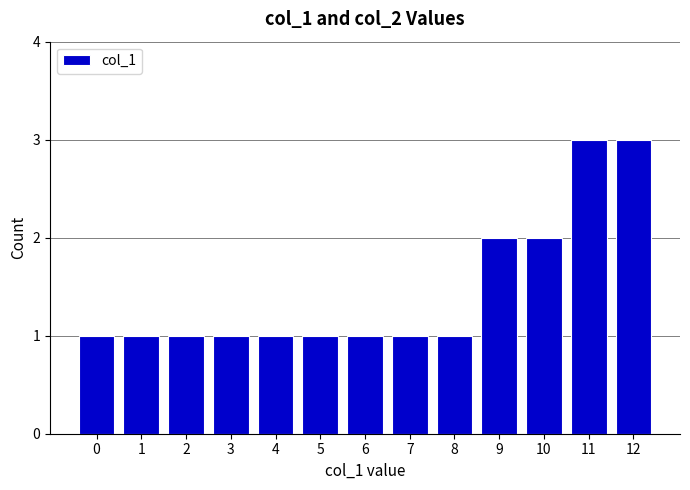

What is the greatest value displayed?

3